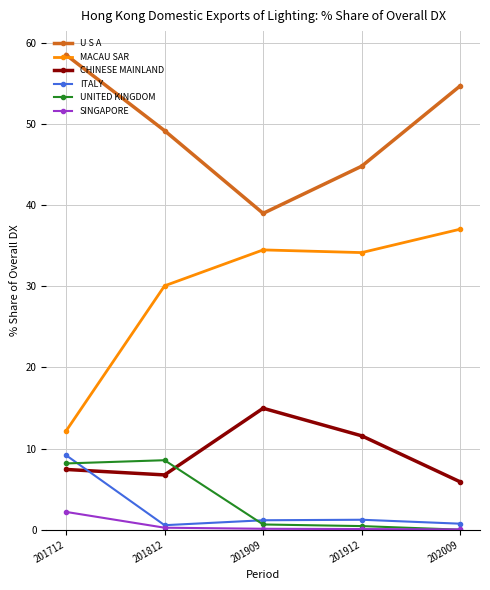

What is the value of the MACAU SAR point at the 3rd from the left?

34.5